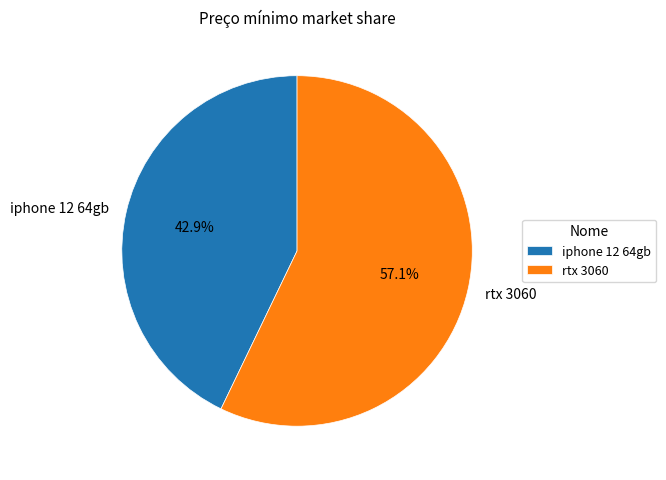

Rank the categories by value from highest to lowest.

rtx 3060, iphone 12 64gb